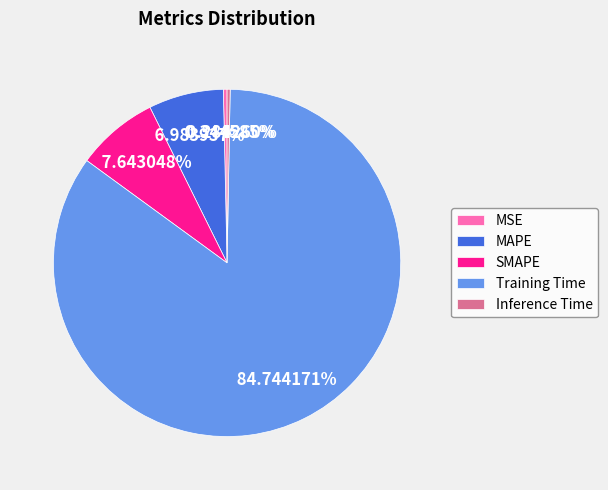

What is the largest slice in the pie chart?

Training Time